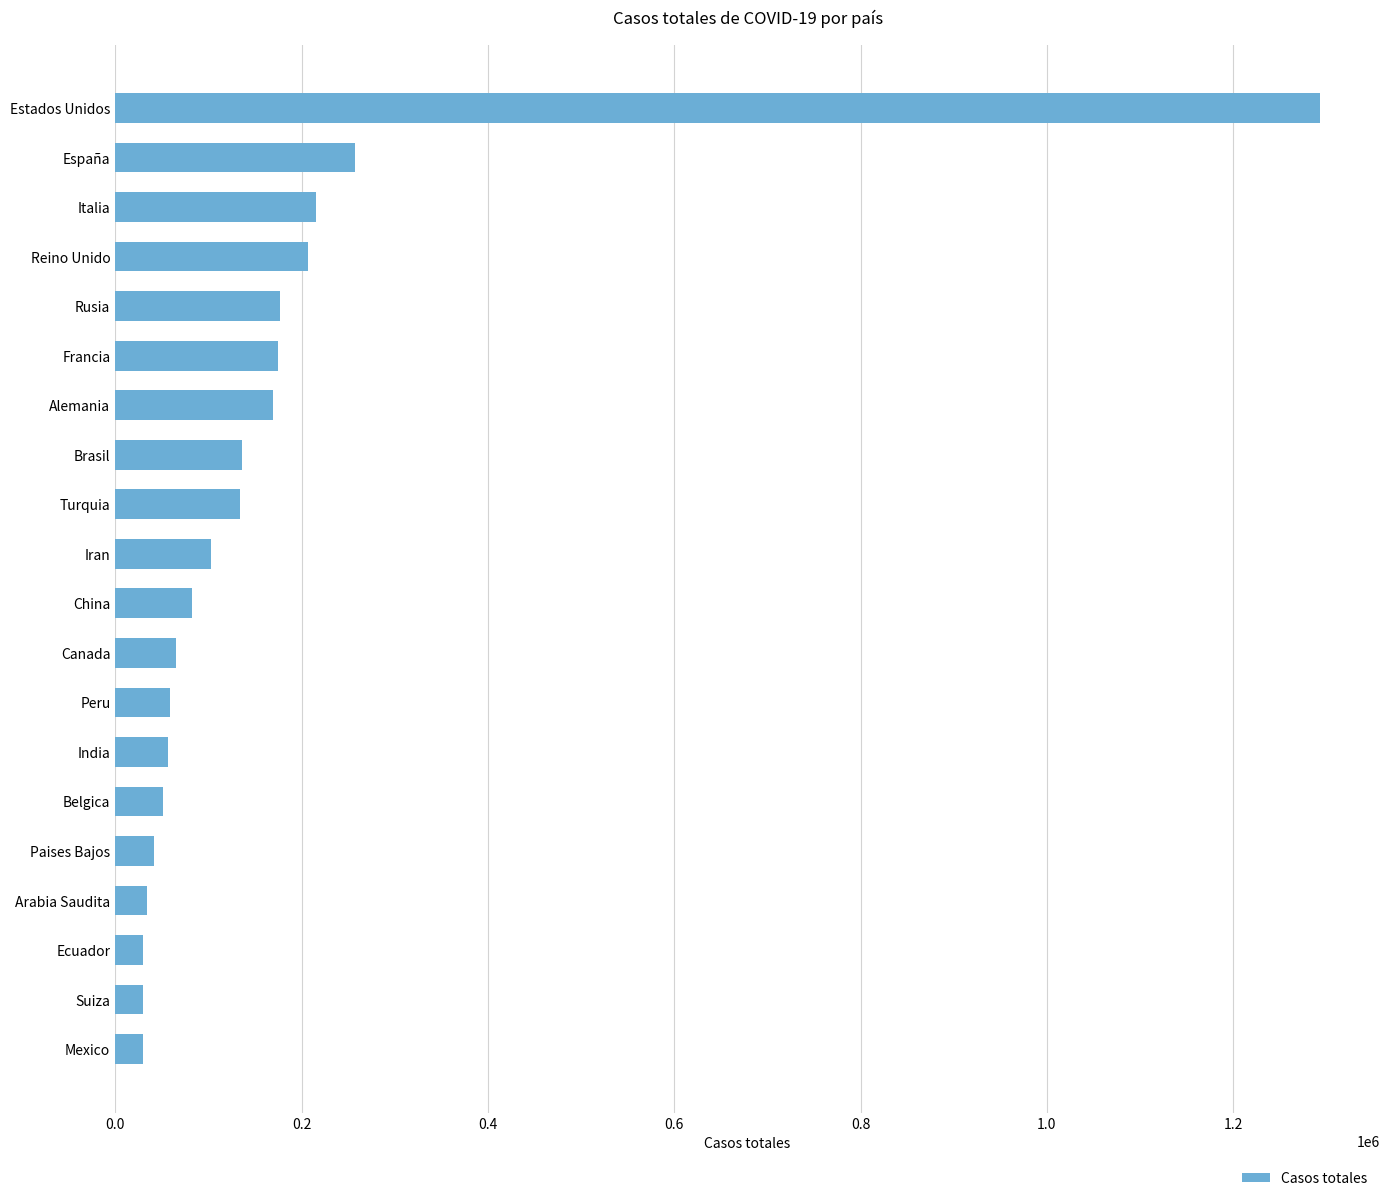

What is the value of the 8th bar from the top?

135773